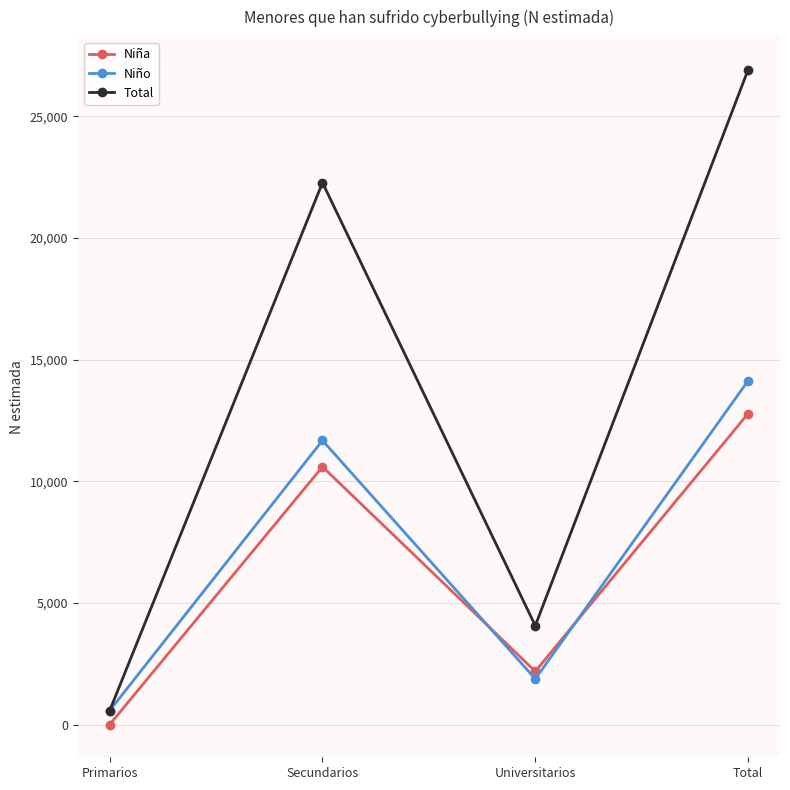

The Niño series shows 4244 at Secundarios. True or false?

False